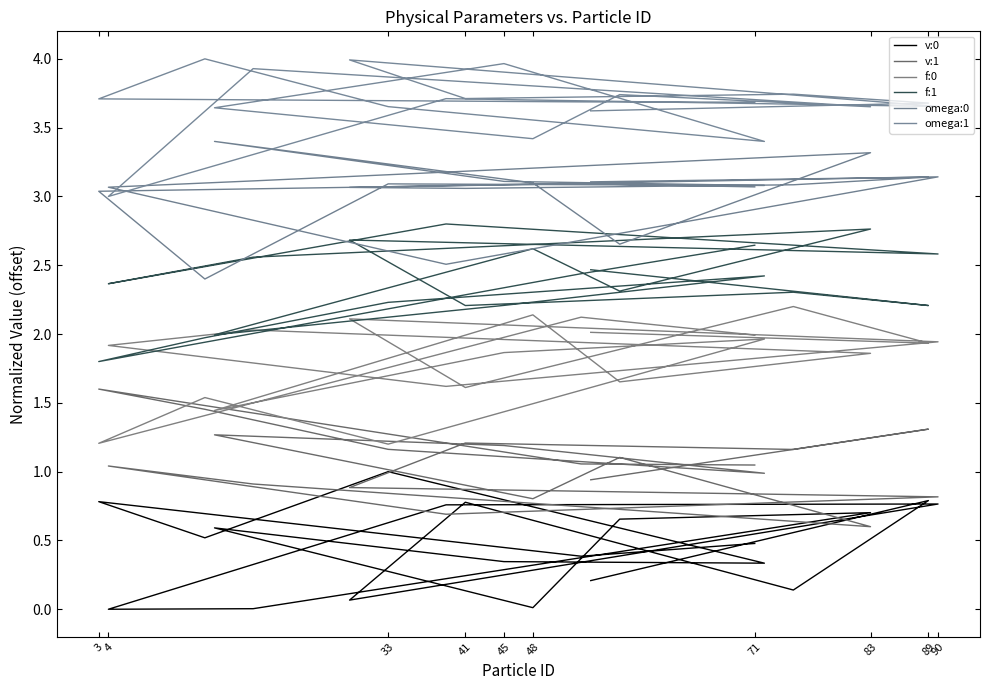

After their last crossing, which series has the higher values: omega:0 or omega:1?

omega:1